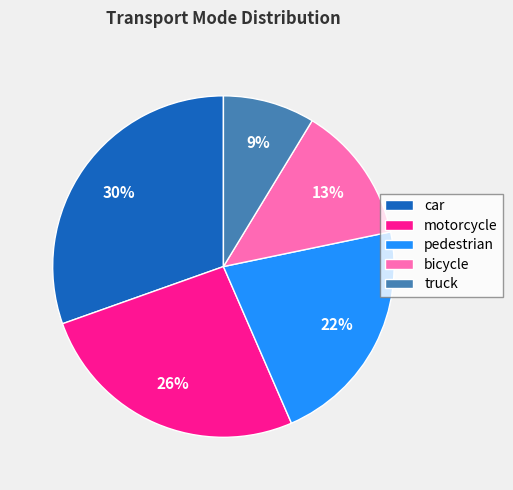

To the nearest percent, what is the combined percentage of pedestrian and motorcycle?

48%